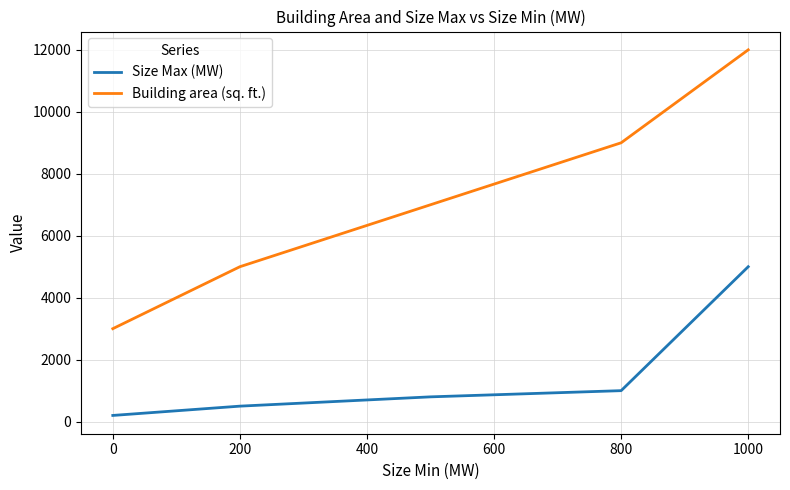

What is the difference between the second highest and second lowest values in the Building area (sq. ft.) series?

4000